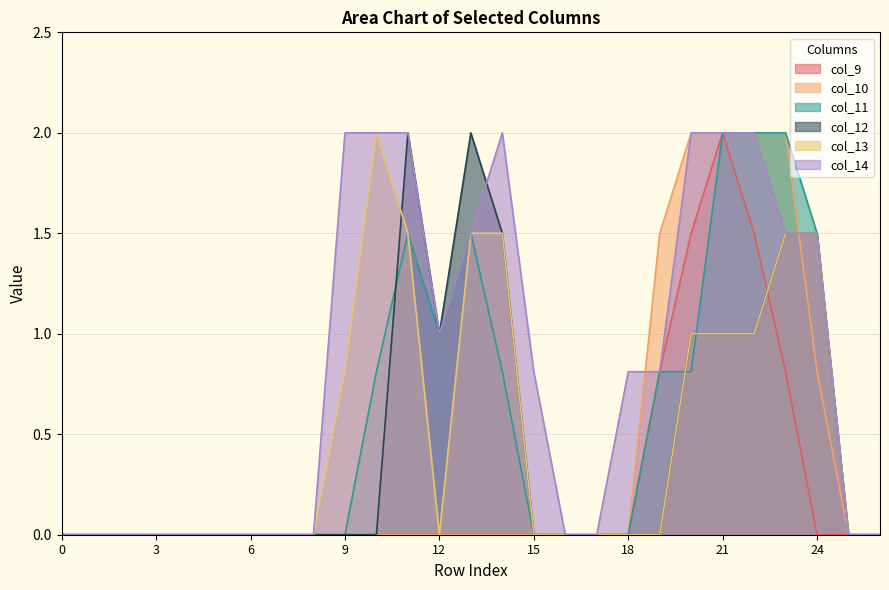

What is the sum of all col_14 values?

21.9